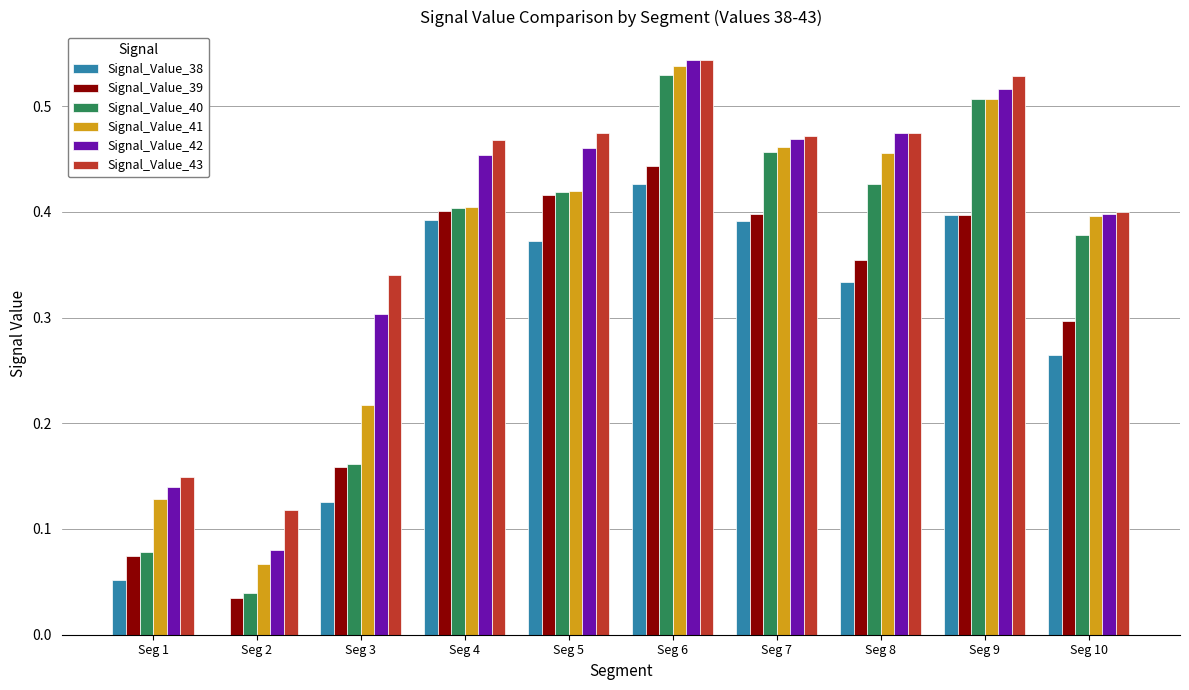

How many categories are shown in the chart?

10